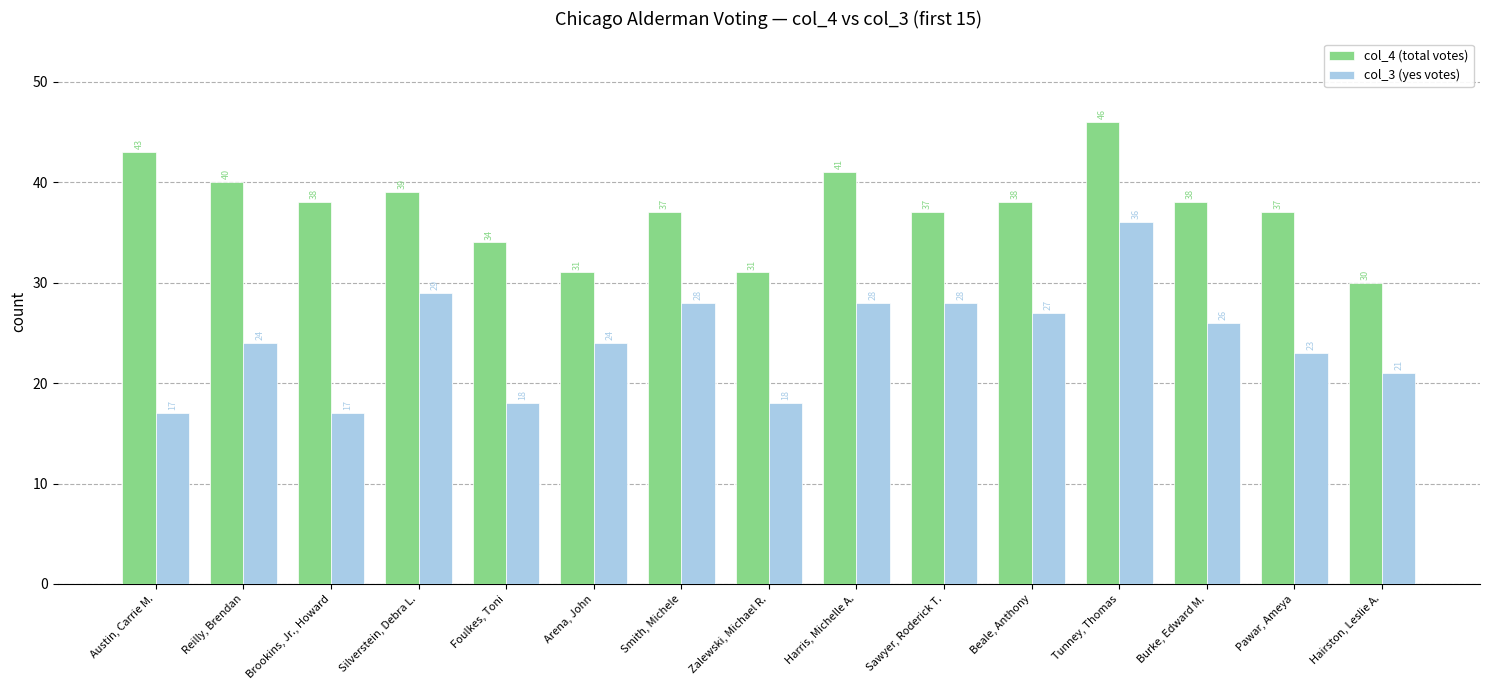

Rank the series by their average value, from highest to lowest.

col_4 (total votes), col_3 (yes votes)